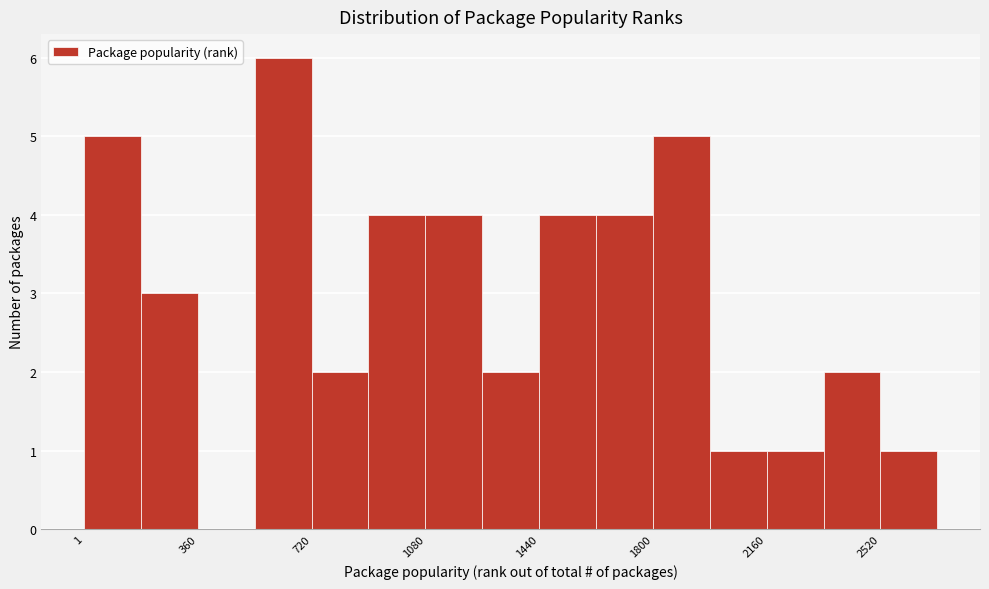

Around what value on the x-axis is the tallest bar? Give the approximate position of its centre, as read against the axis.

650